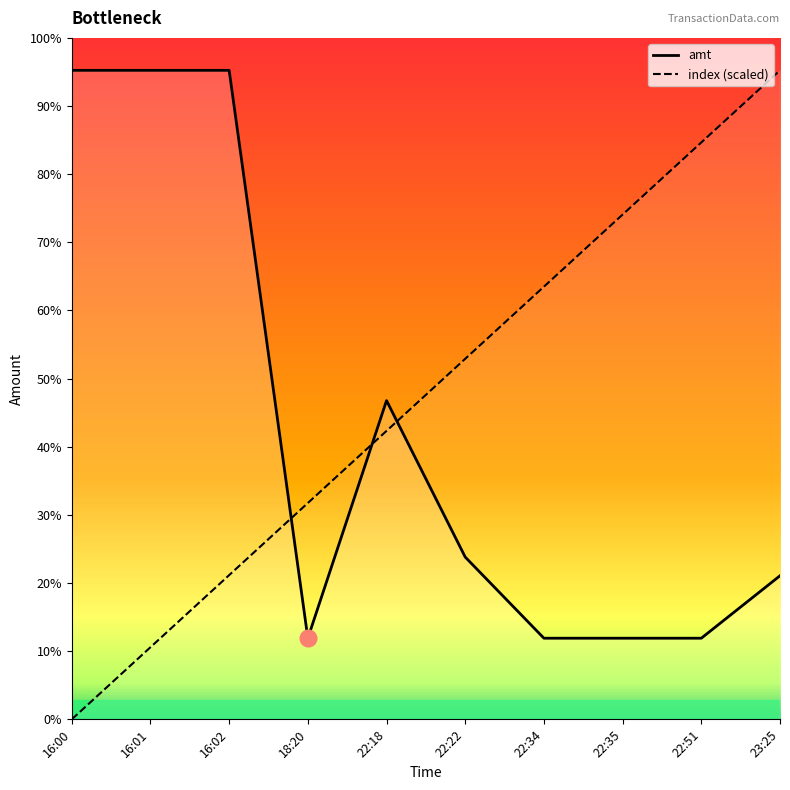

Is the value of index at 18:20 greater than the value of amt at 16:02?

No